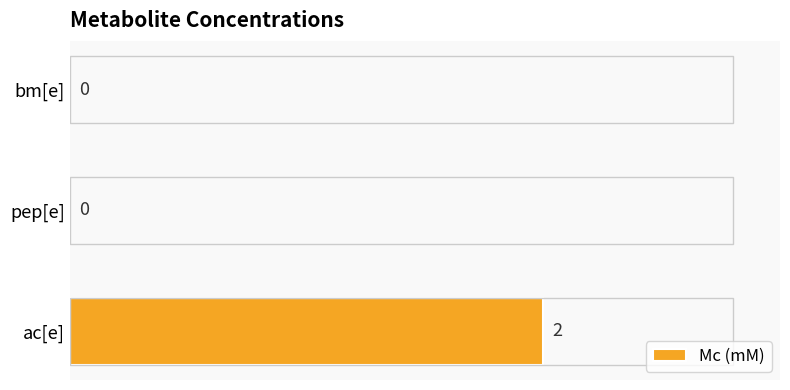

The value at ac[e] is 2. True or false?

True